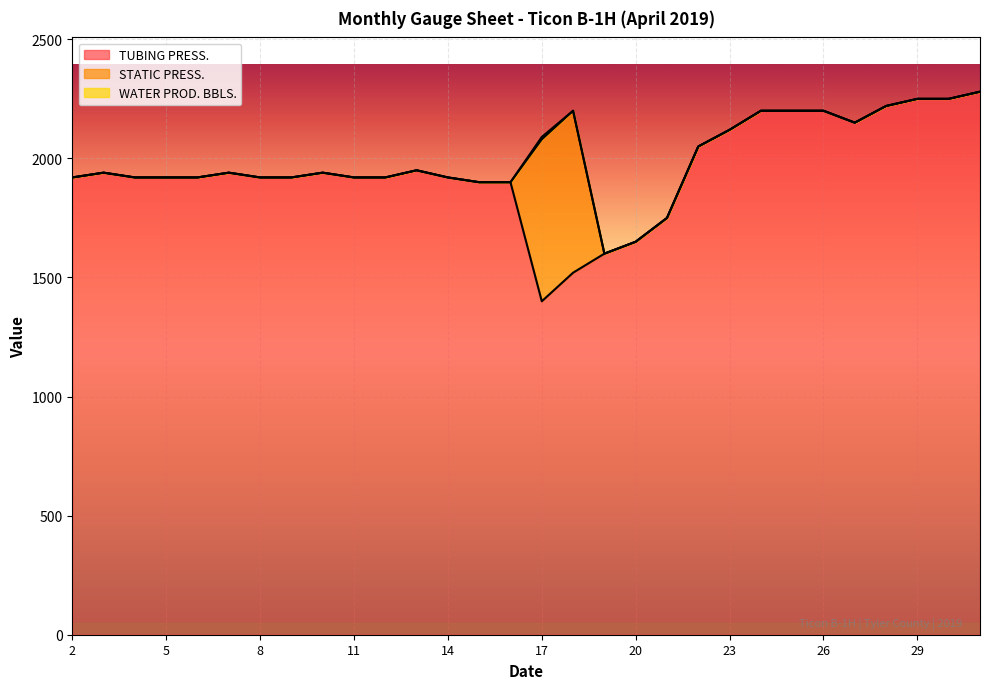

True or false: WATER PROD. BBLS. and TUBING PRESS. intersect in this chart.

False